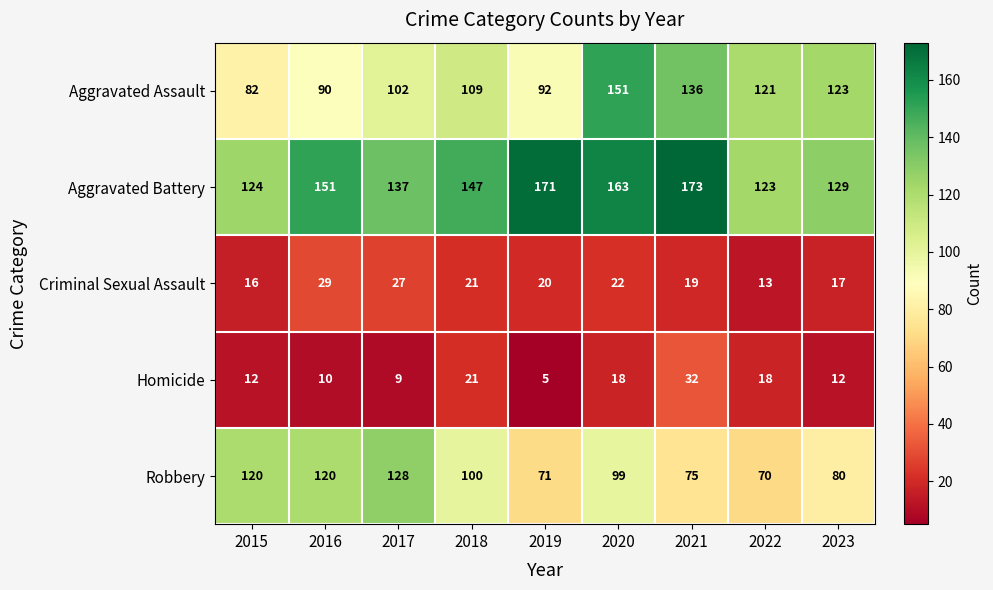

True or false: Robbery has a value of 48 at 2020.

False